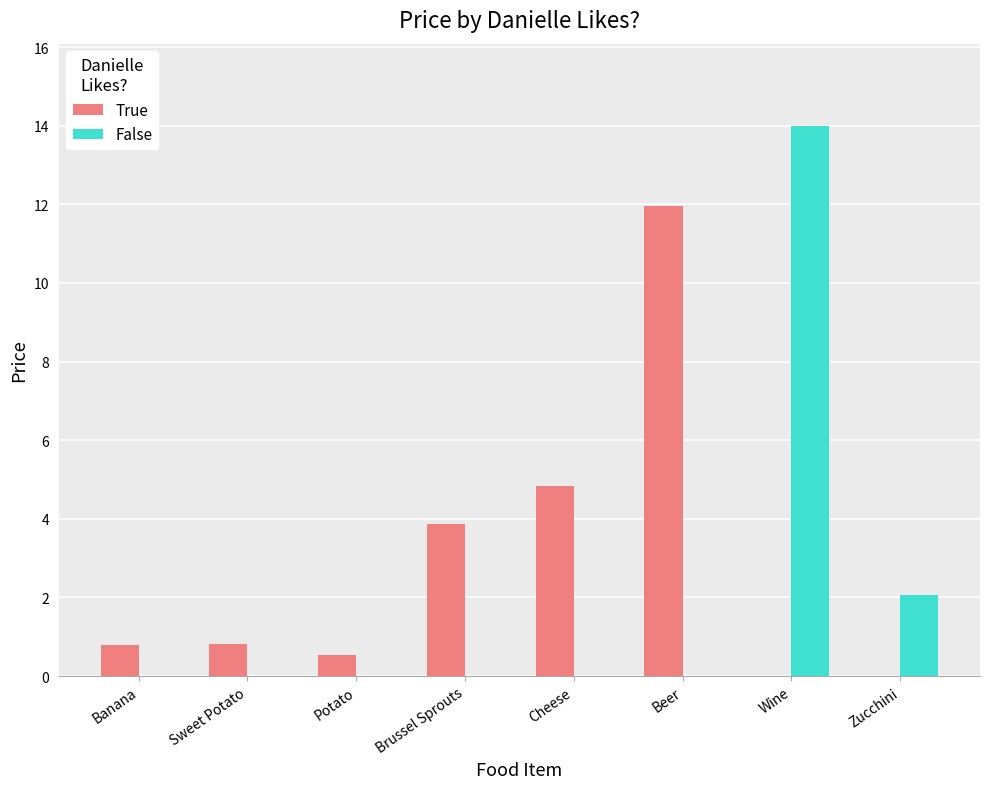

Is it true that False equals 2.1 at Zucchini?

True